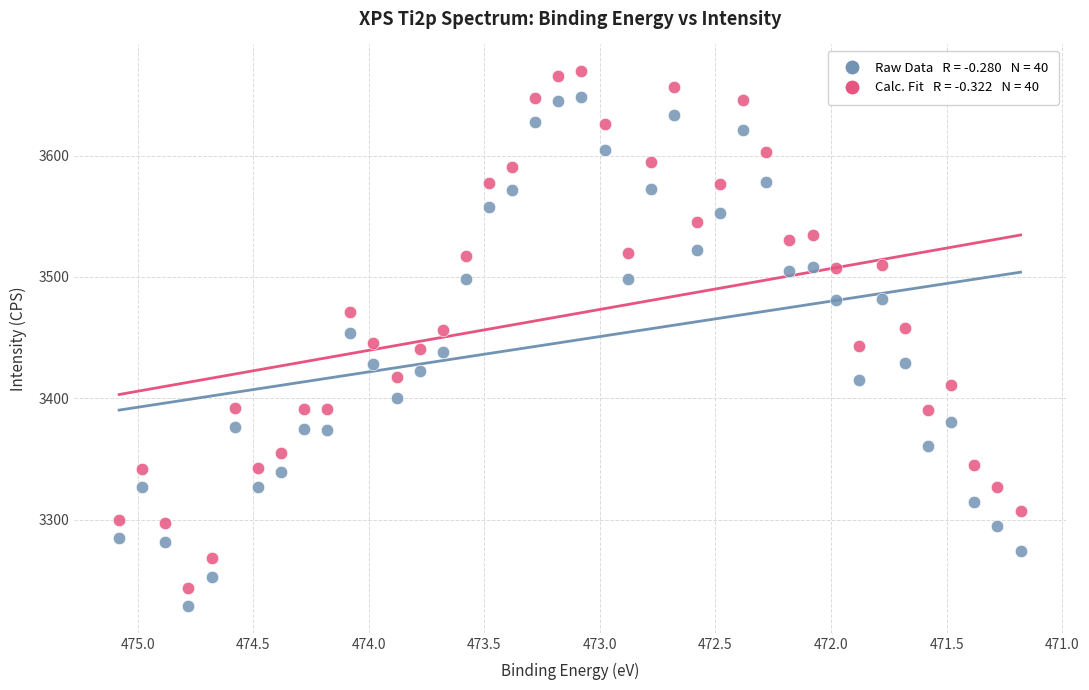

Across all data points, what is the range of Y values (max minus min)?

440.8